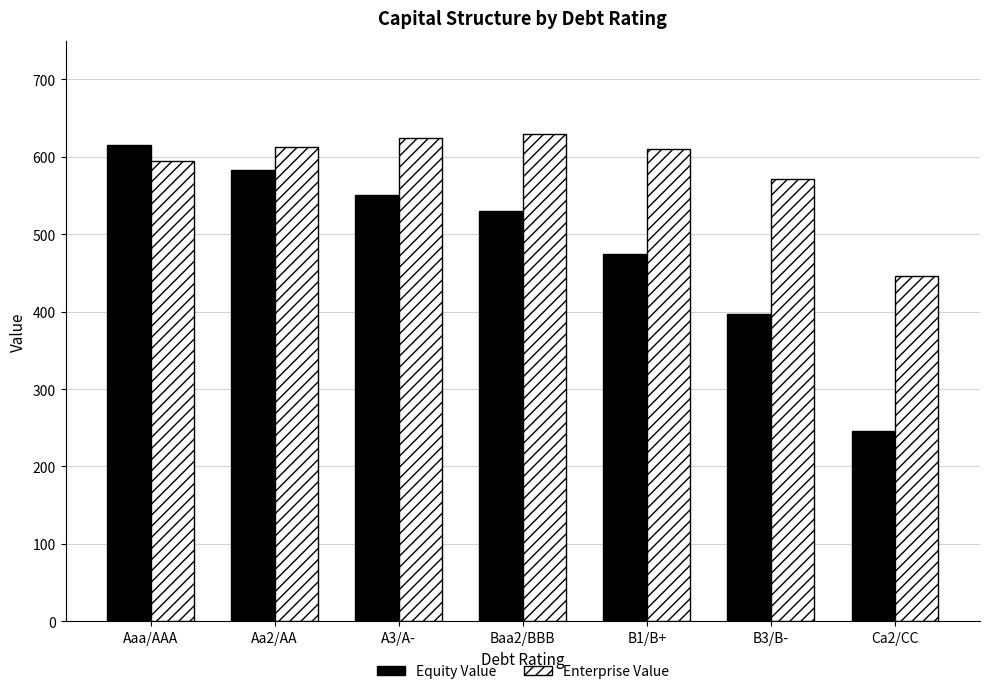

Which series has the largest range (max minus min)?

Equity Value